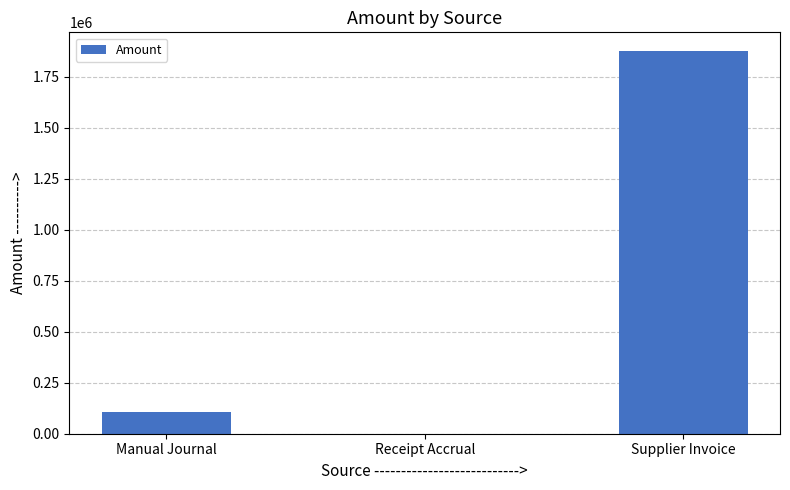

At which category does the chart reach its peak across all series?

Supplier Invoice